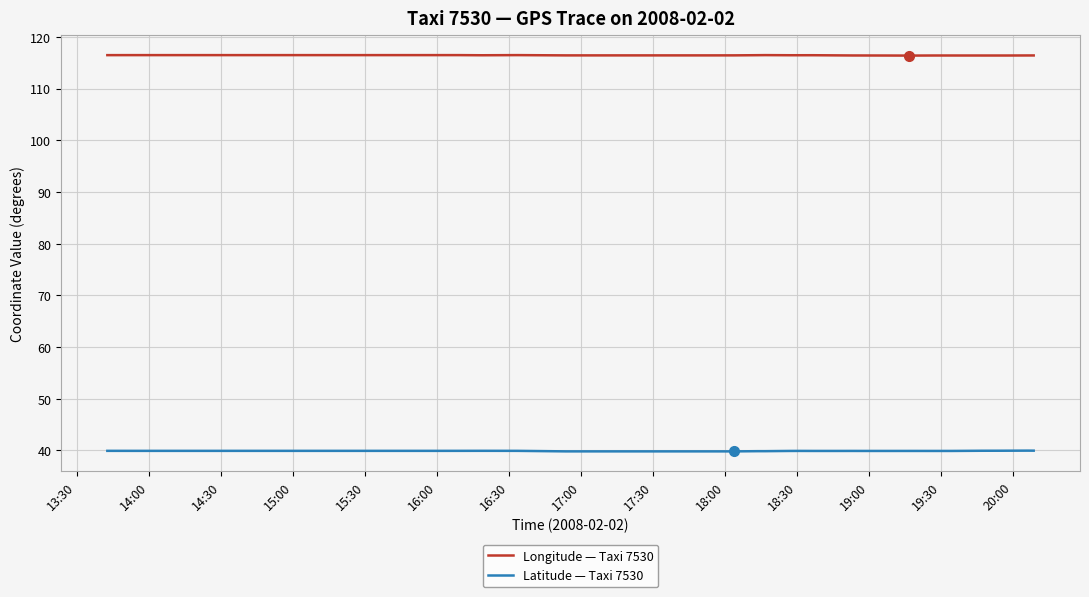

What is the average value of the Longitude — Taxi 7530 series?

116.5